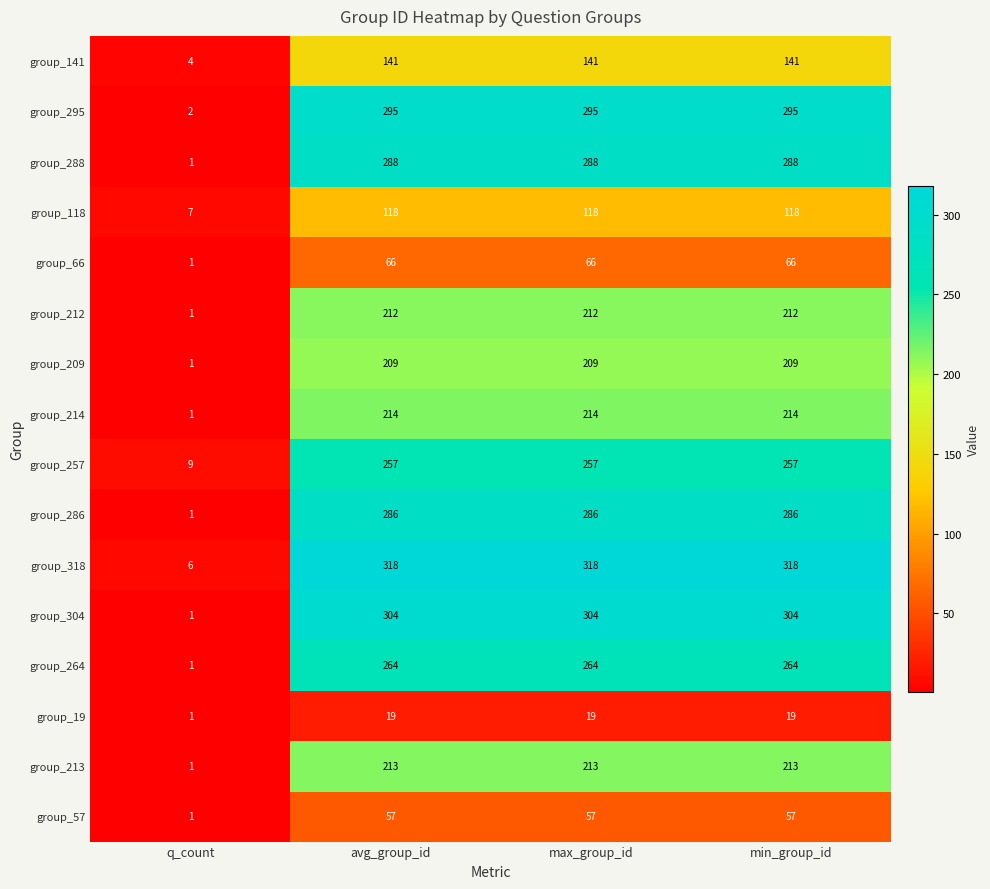

At which label is group_304 closest to 152?

q_count